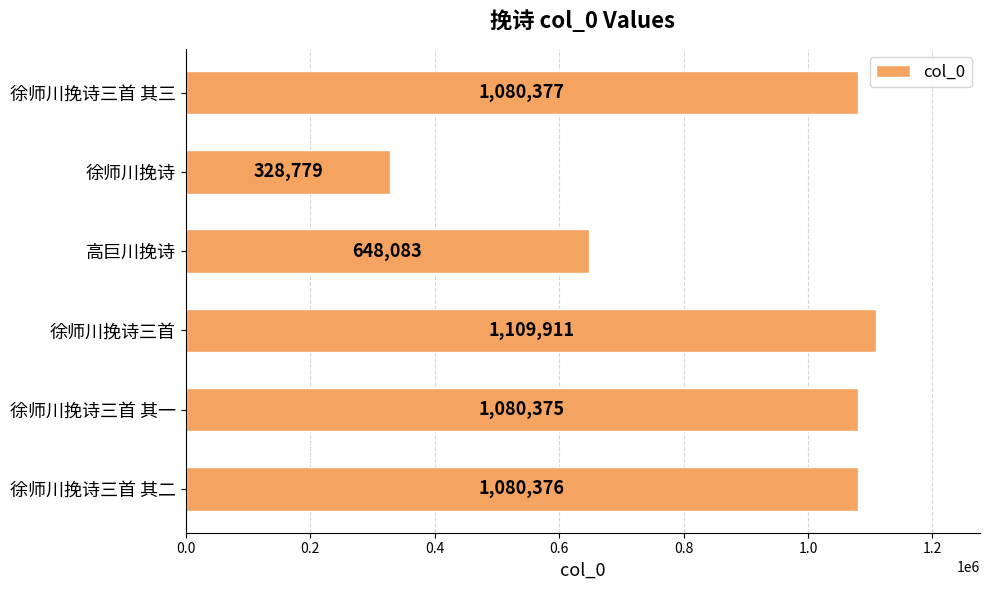

Reading bottom to top, extract all data points from this chart.

1080376	1080375	1109911	648083	328779	1080377